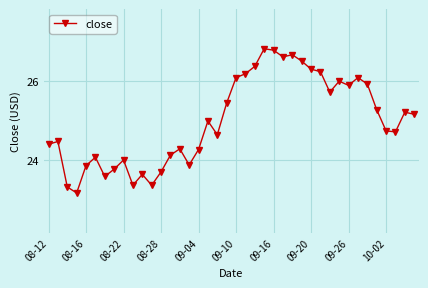

What is the value of the 2nd point from the left?

24.5